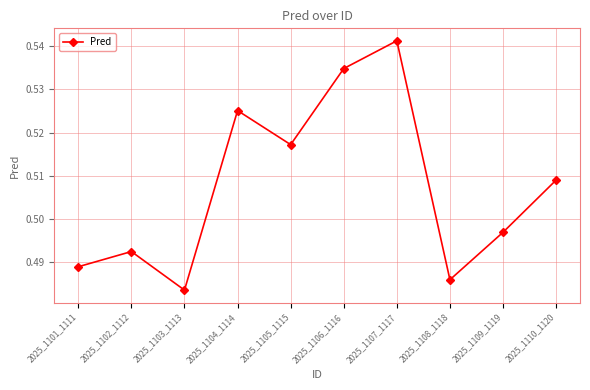

Which label corresponds to the largest value in the chart?

2025_1107_1117